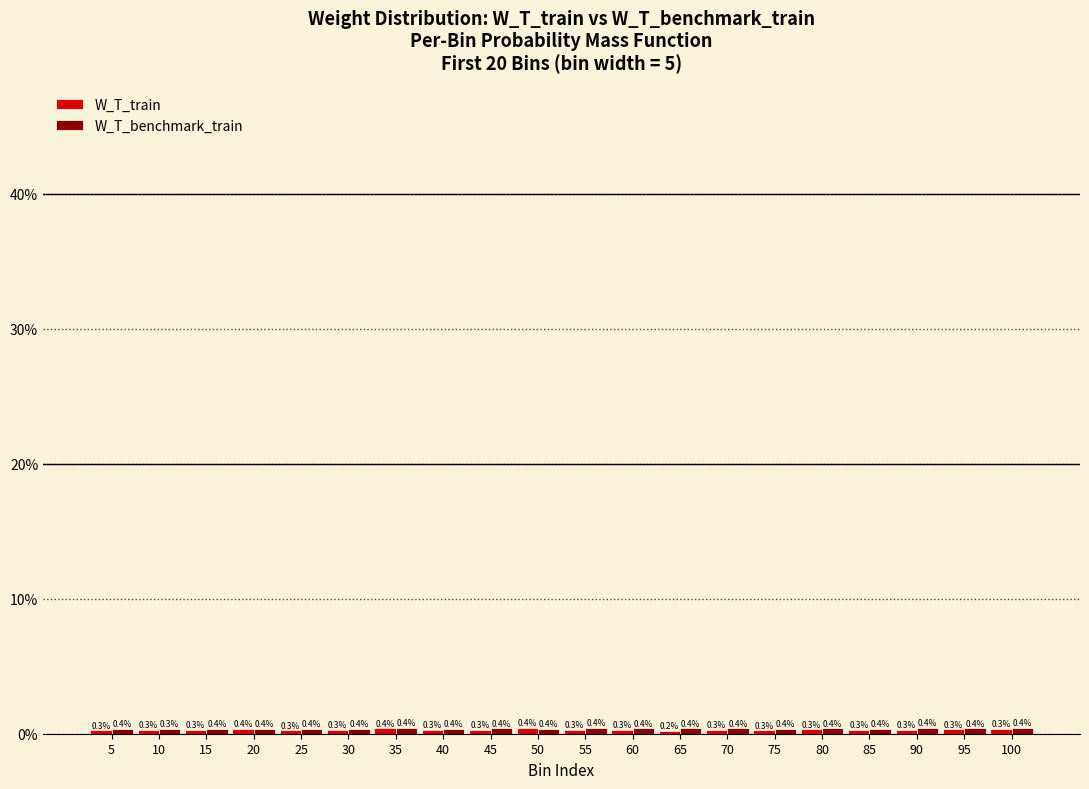

What is the greatest value displayed?

0.4